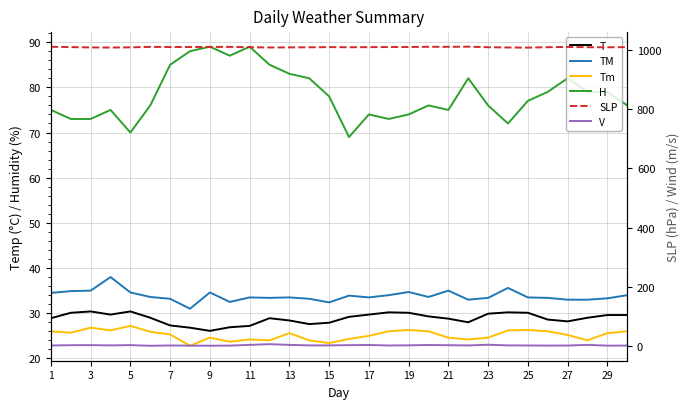

What is the difference between the maximum and minimum values in the Tm series?

4.4